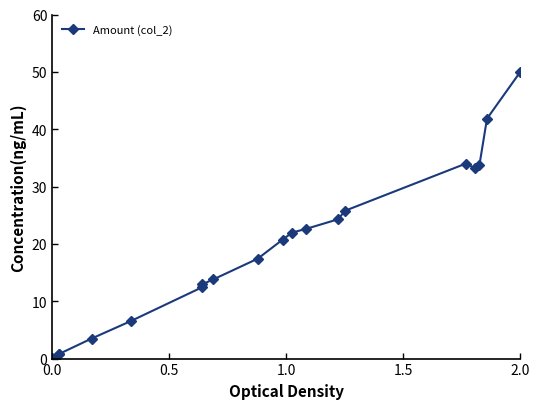

Count the number of values greater than 20.

10